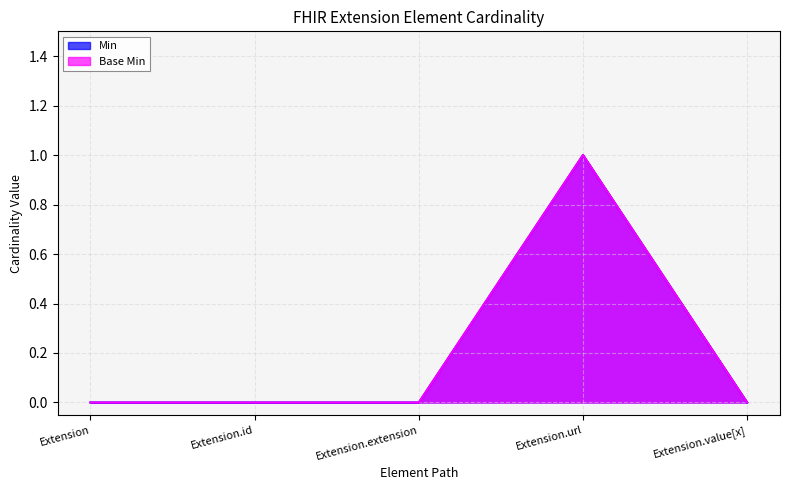

What are all the series names shown in the legend?

Min, Base Min